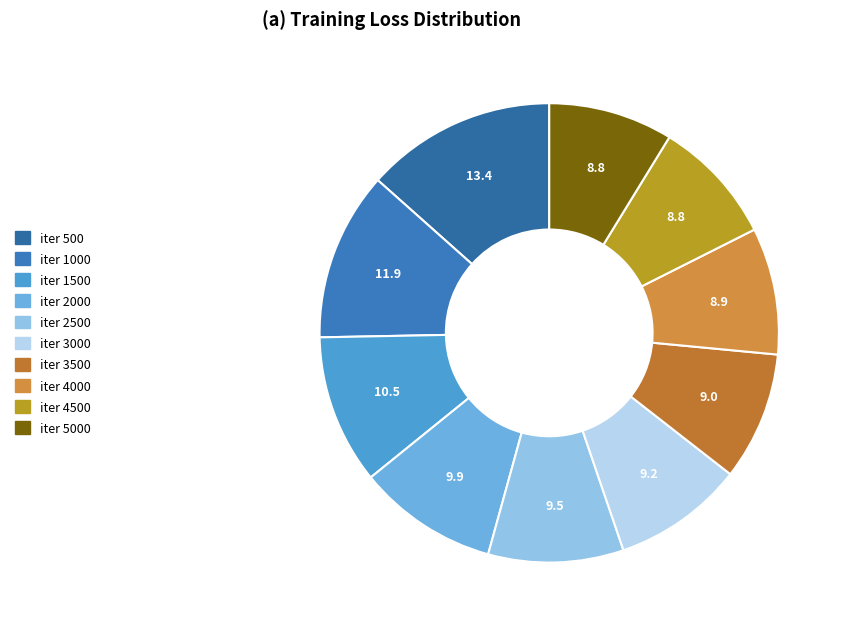

Count the number of slices in the pie.

10